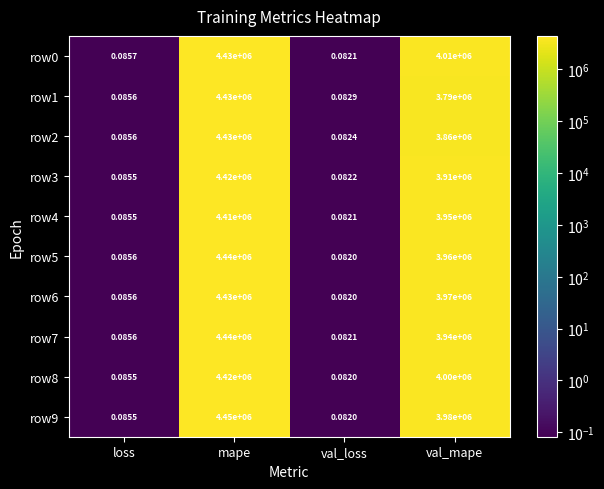

At which category does the chart reach its minimum across all series?

val_loss